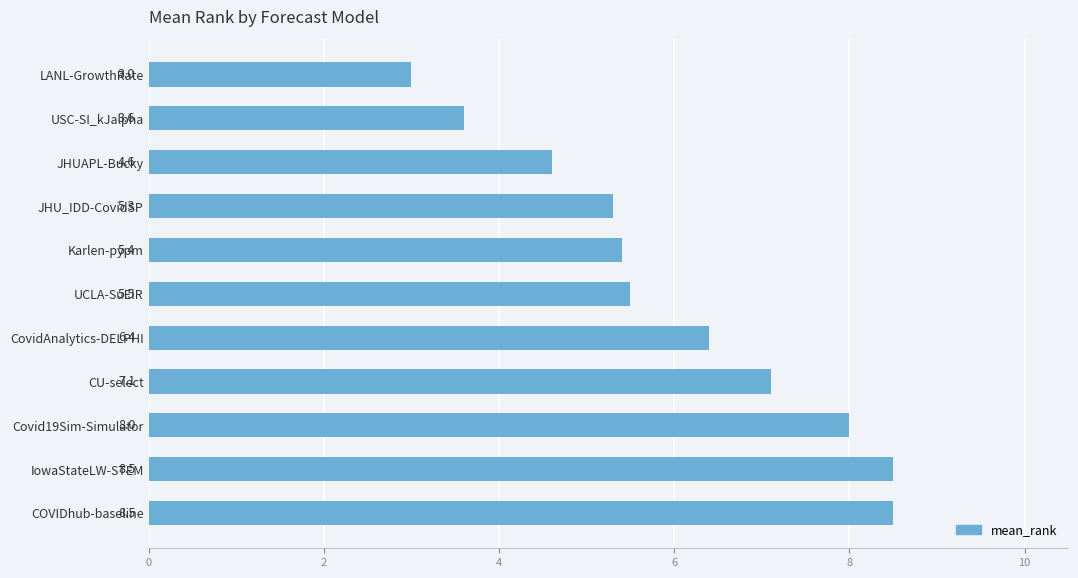

What is the label of the 9th bar from the bottom?

JHUAPL-Bucky